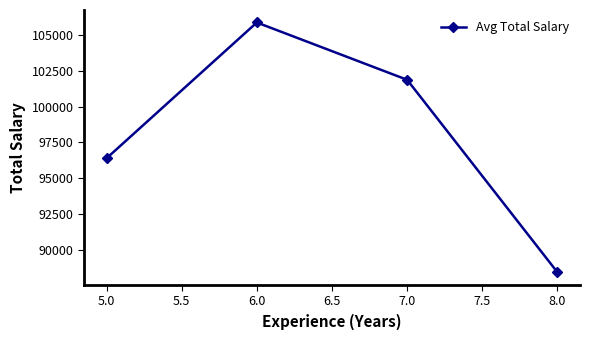

What is the label of the 2nd point from the right?

7.0